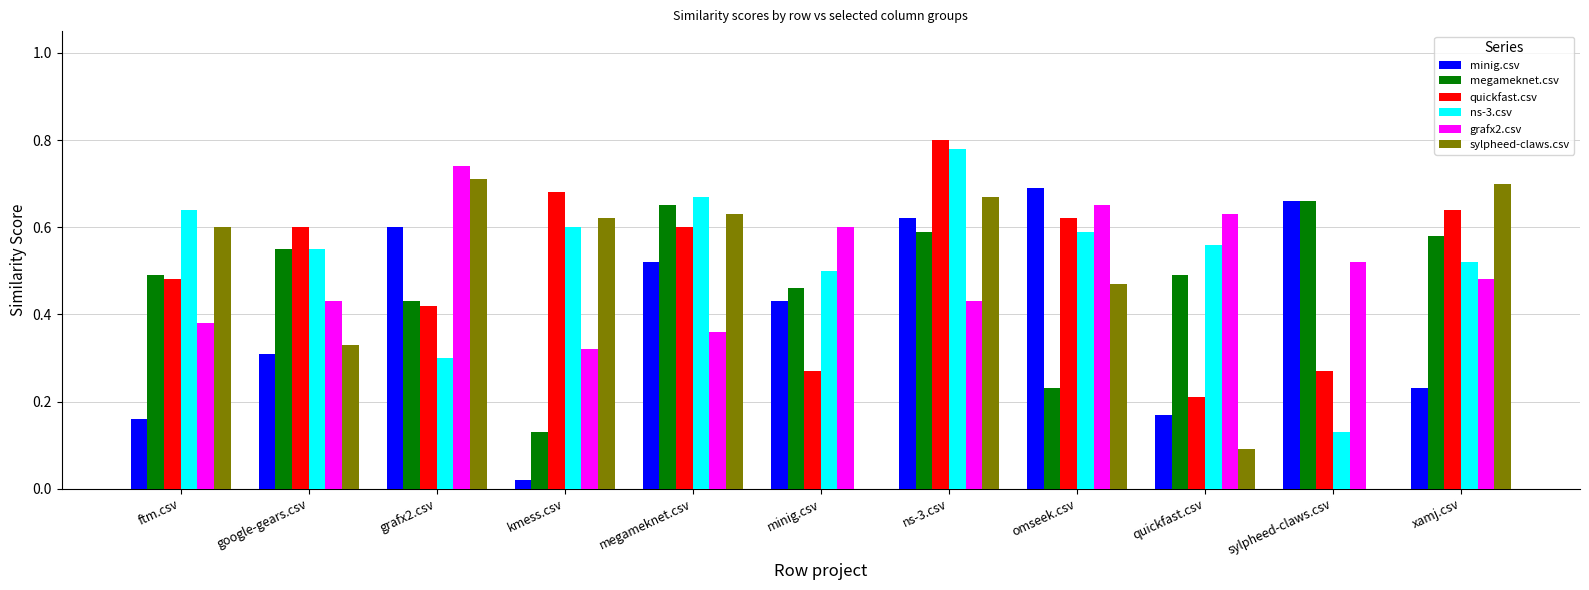

Does the chart contain stacked bars?

No